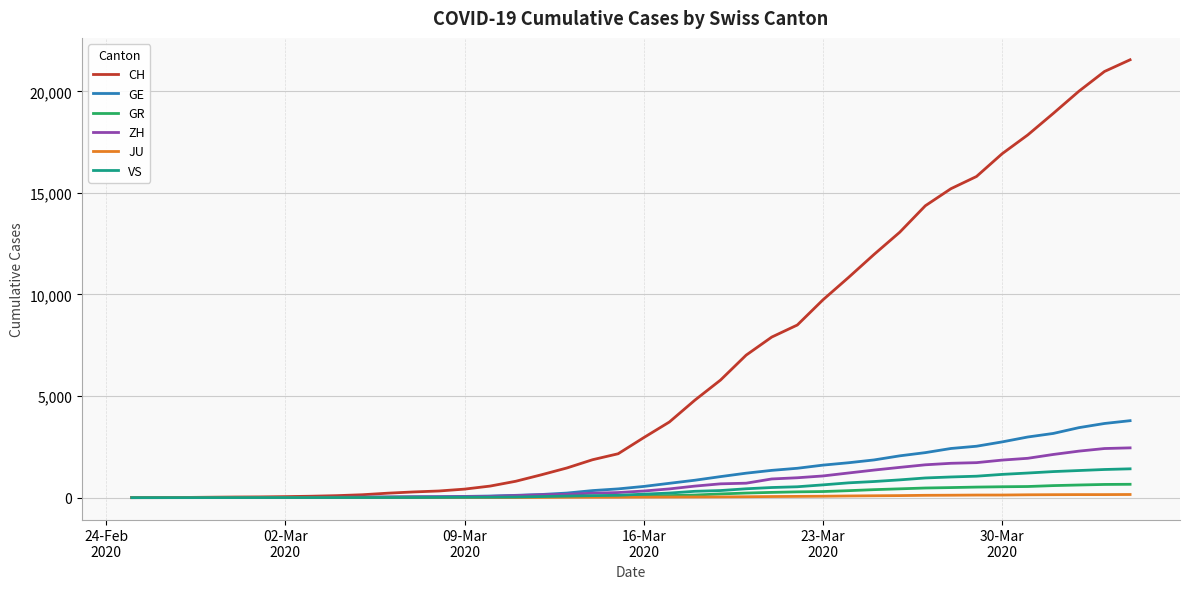

What are all the series names shown in the legend?

CH, GE, GR, ZH, JU, VS